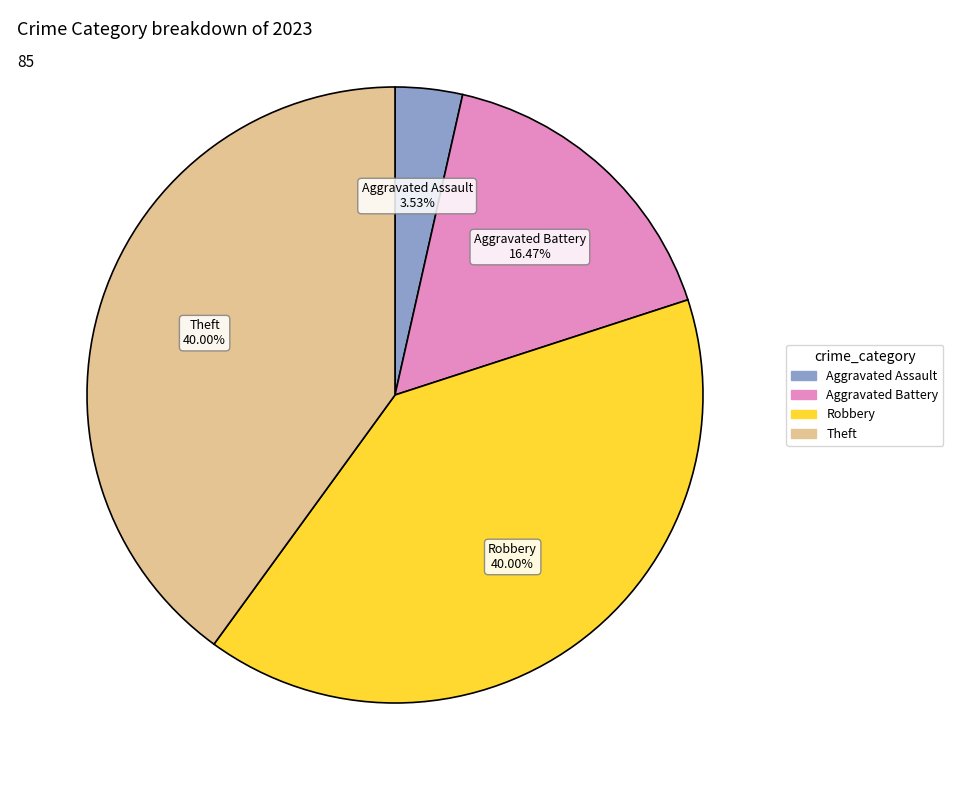

Is there a majority slice in this chart?

No